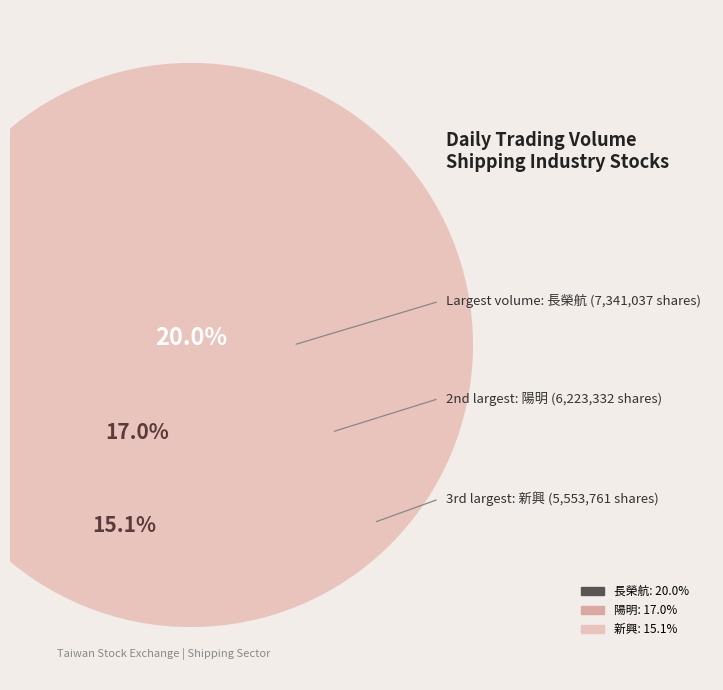

True or false: 2610 accounts for 1% of the total.

False